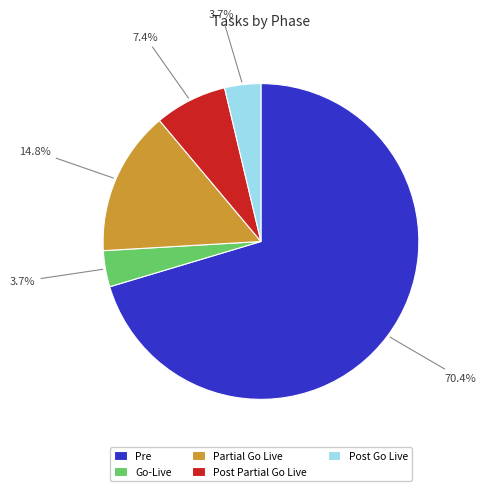

Is there a majority slice in this chart?

Yes